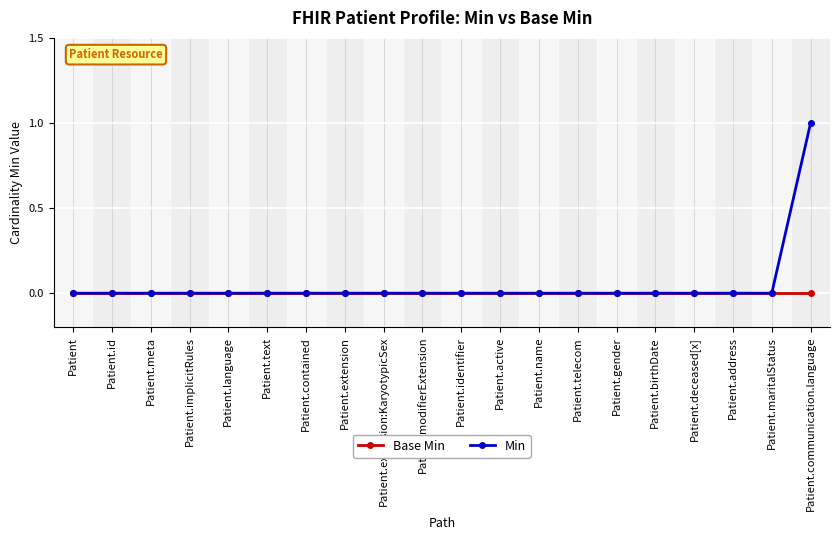

True or false: Base Min has a value of 0 at Patient.language.

True